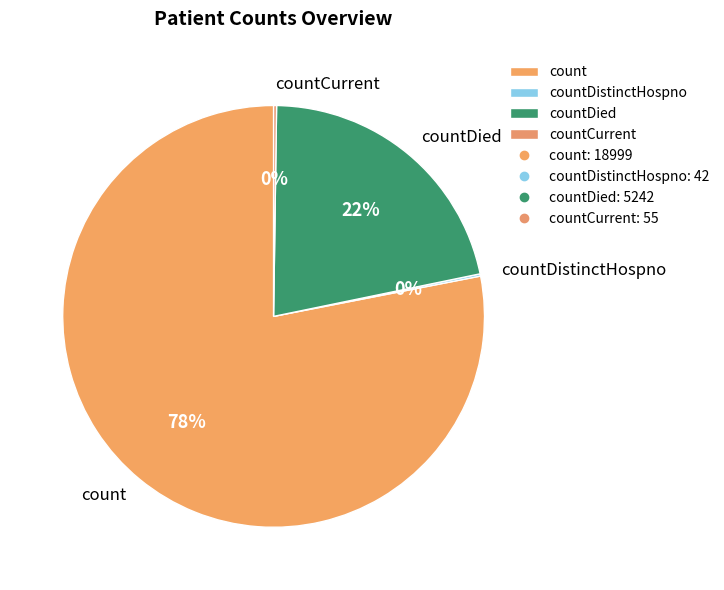

Does count represent more than half of the total?

Yes